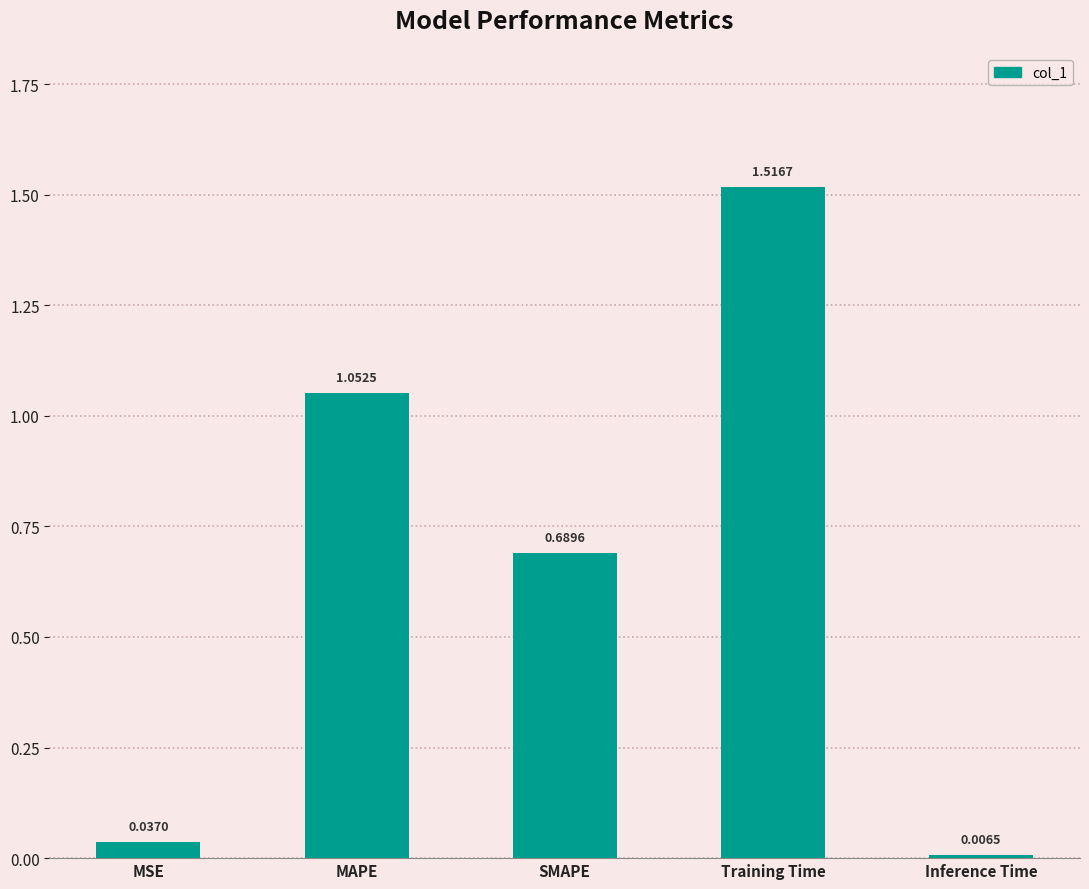

Between MAPE and Training Time, which is larger?

Training Time